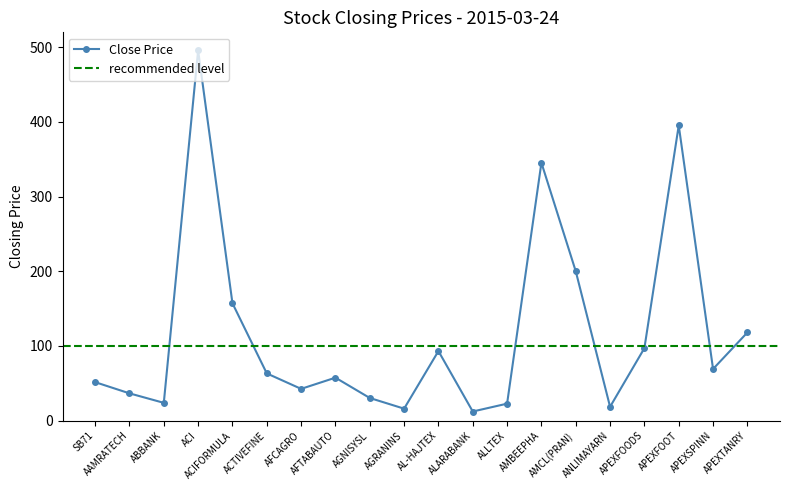

How many data points are less than 63?

10